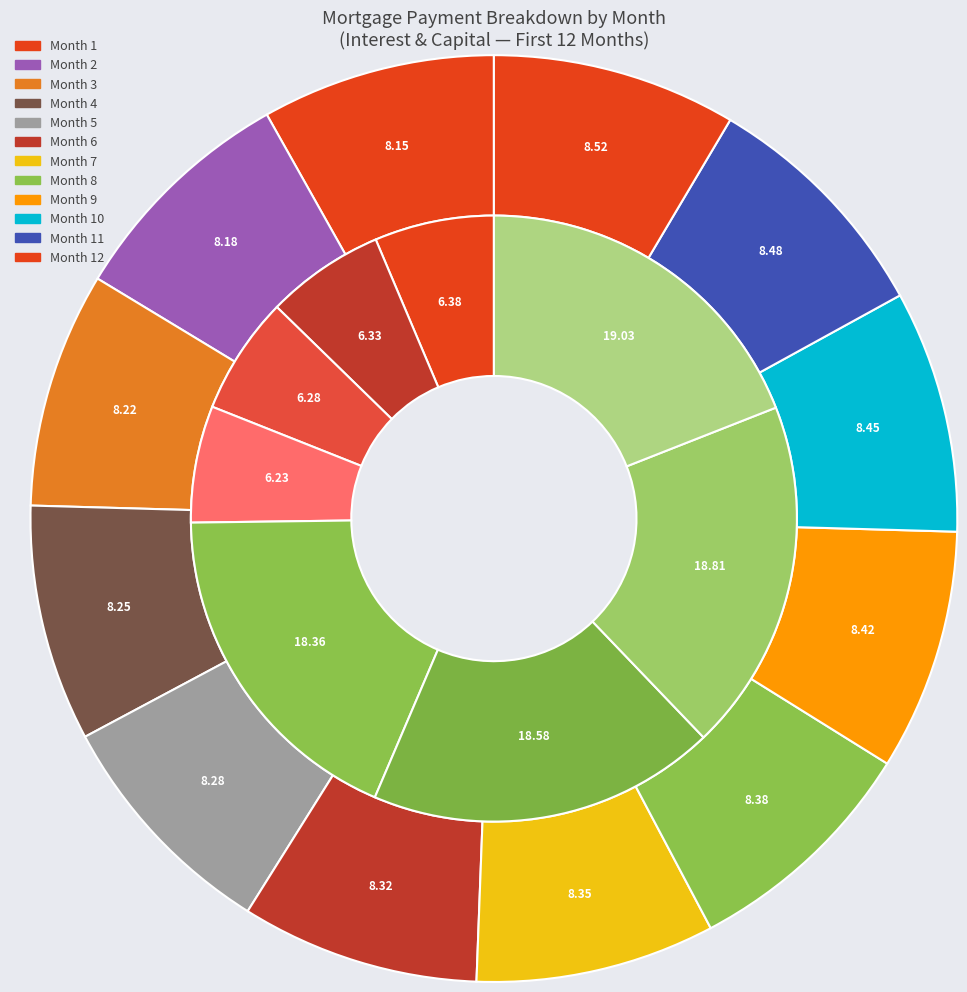

Does Month 3 represent more than half of the total?

No